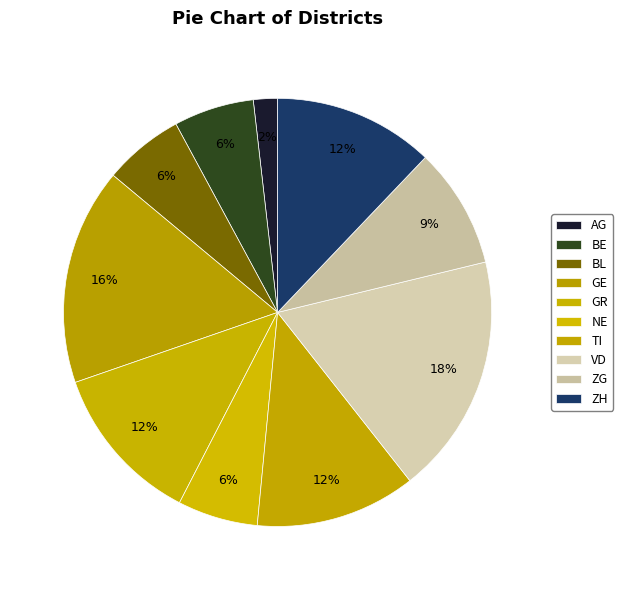

Count the number of slices in the pie.

10